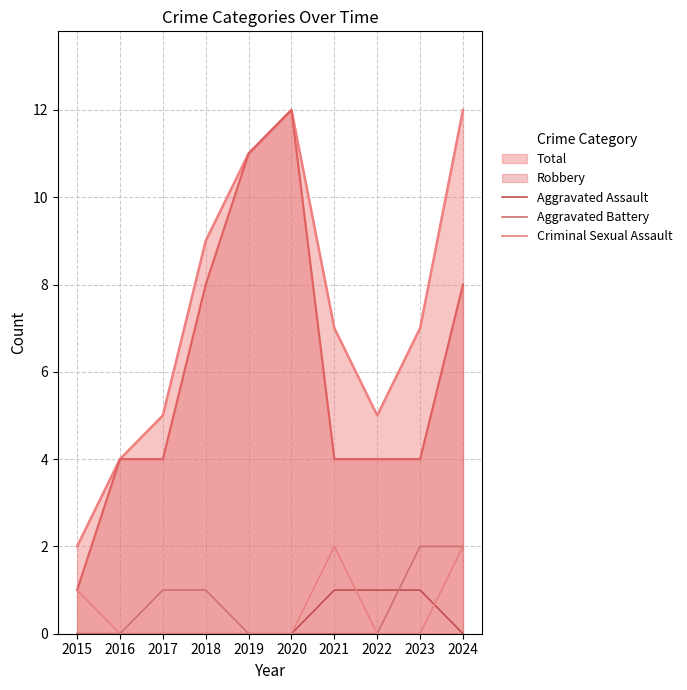

Where is Aggravated Assault nearest to the value 0?

2015